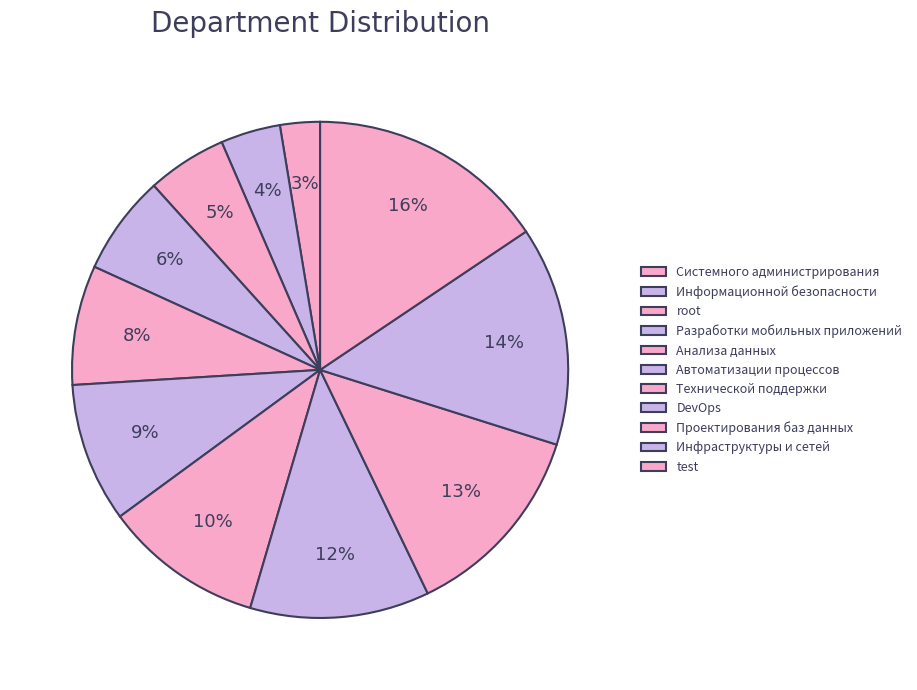

What percentage is the Информационной безопасности slice, to the nearest percent?

4%